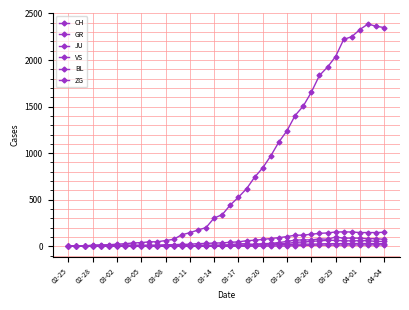

How many data points does each series have?

40